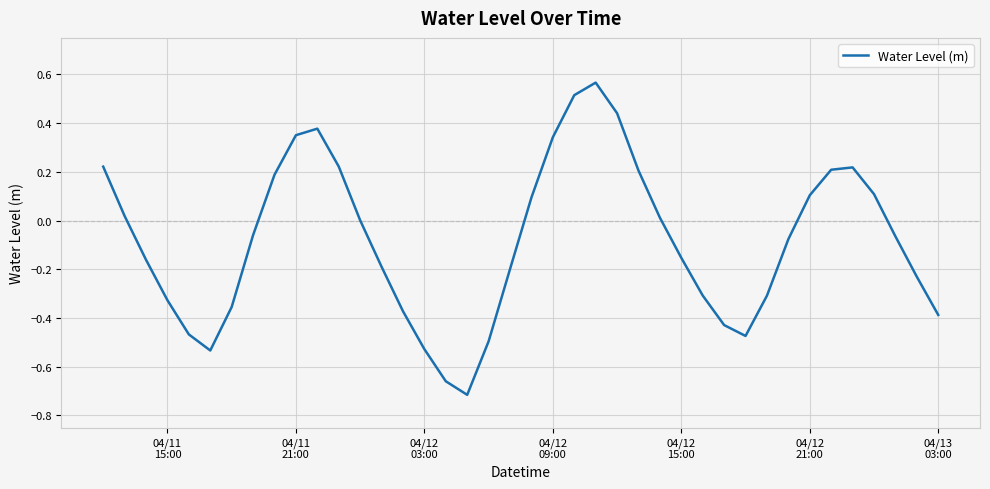

What is the difference between the maximum and minimum values?

1.3